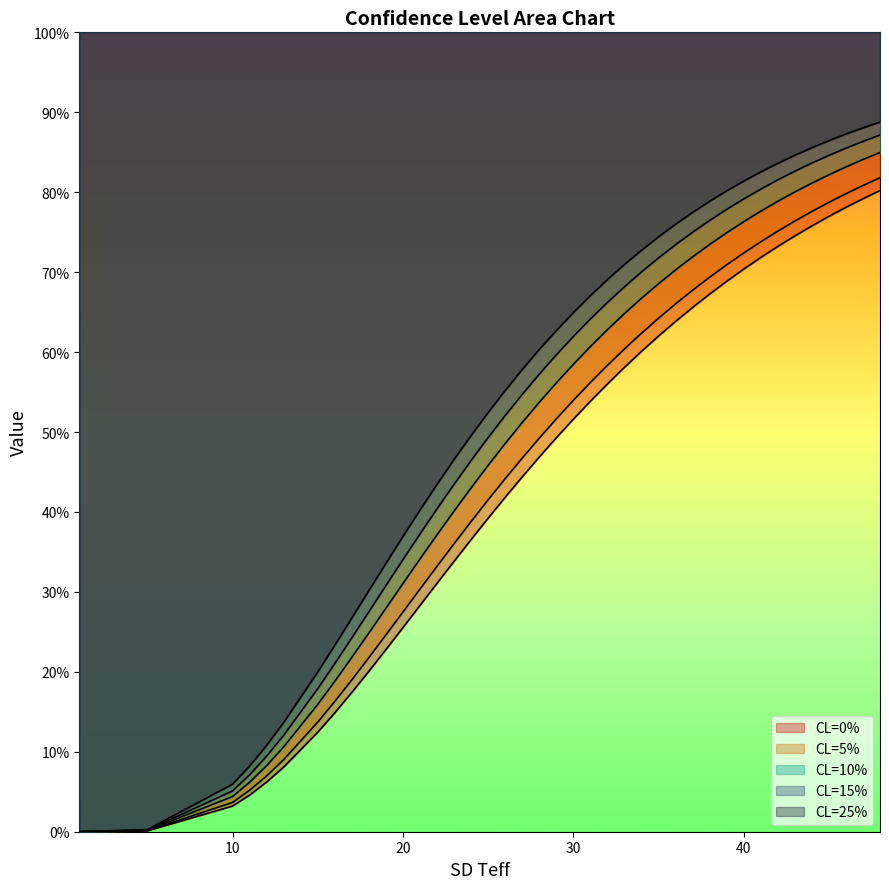

Between 1 and 37, which series saw the biggest shift?

CL=25%